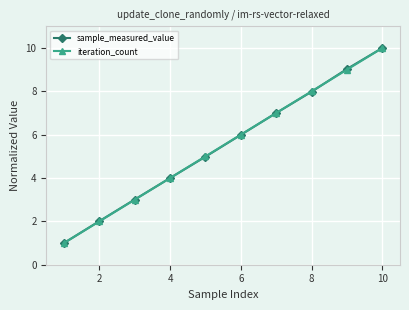

What is the greatest value displayed?

10.0